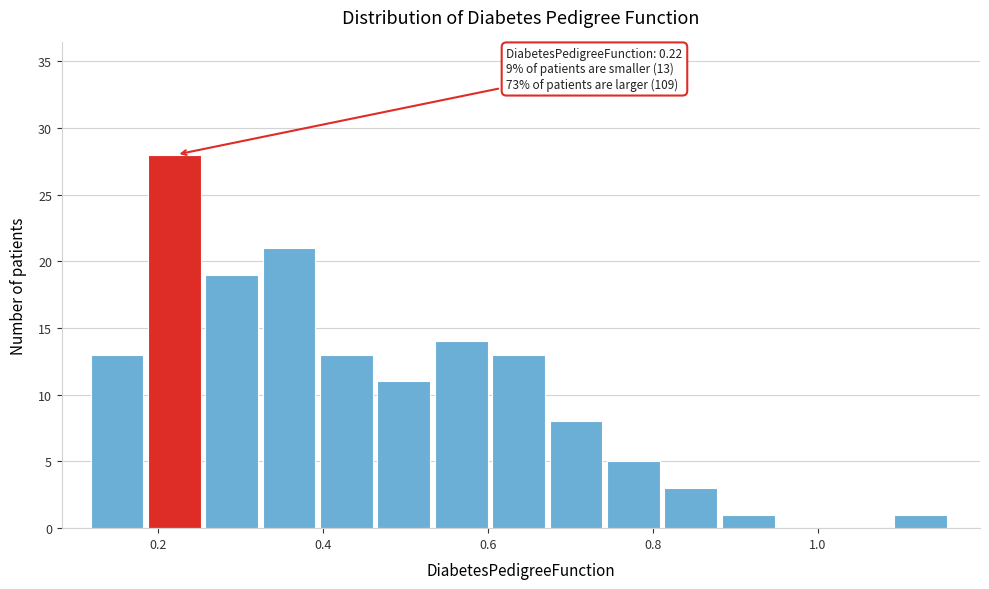

Read against the x-axis, roughly where is the centre of the tallest bar?

0.22